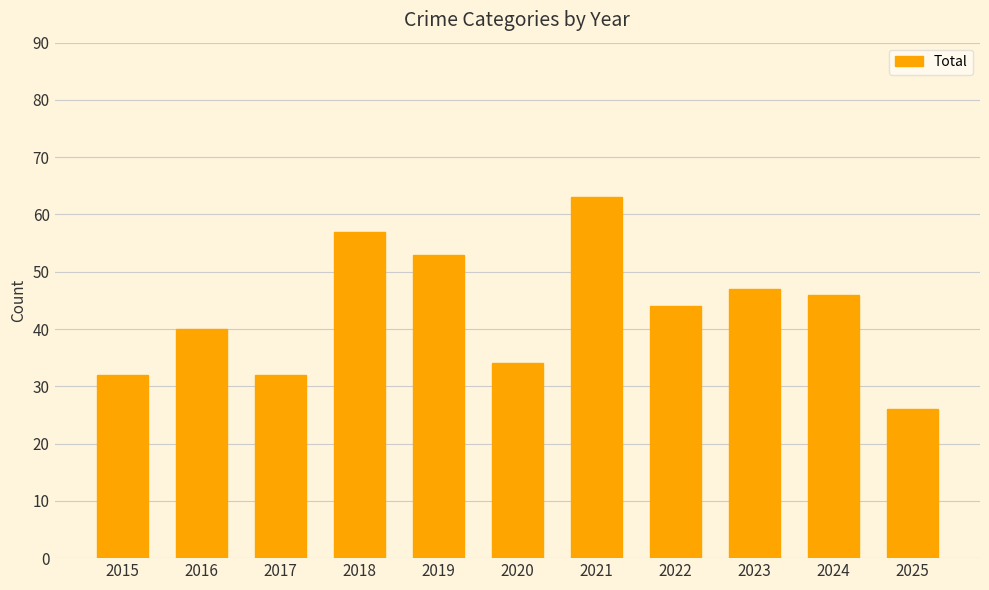

True or false: the data shows 34 at 2020.

True